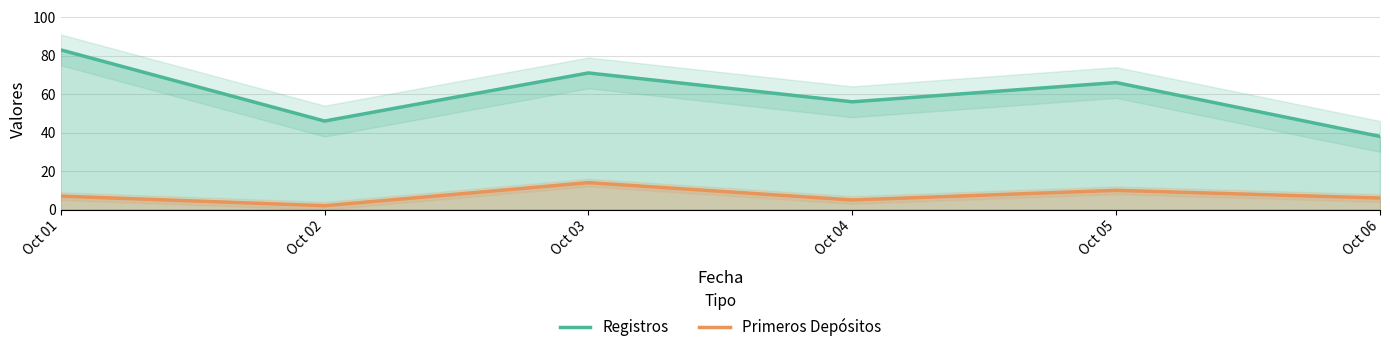

True or false: Registros and Primeros Depósitos intersect in this chart.

False